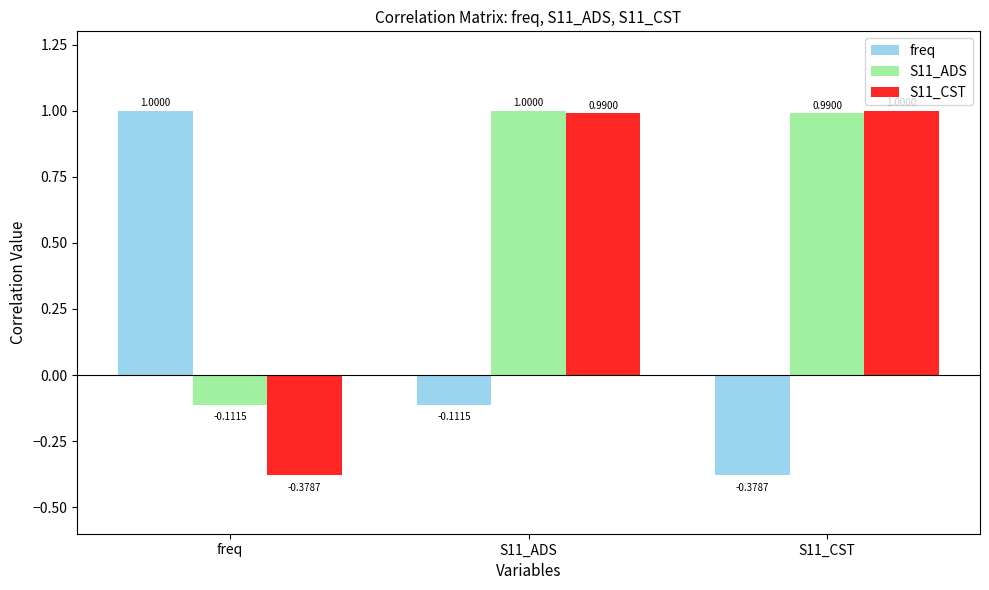

What is the label of the 2nd bar from the right?

S11_ADS